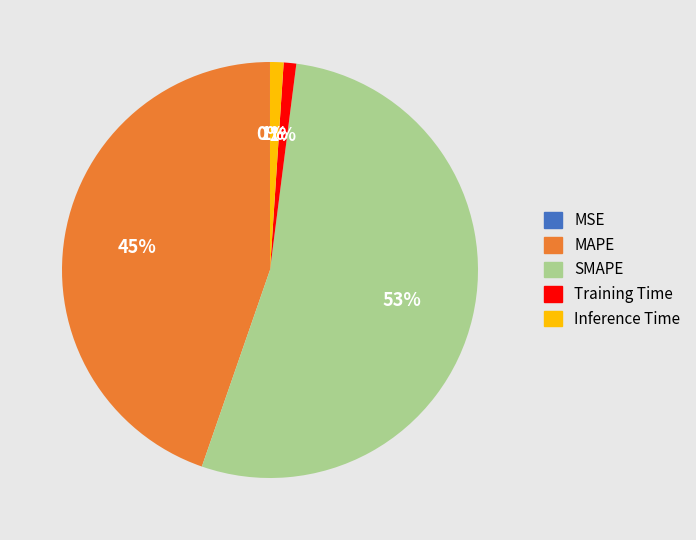

Is the sum of SMAPE and MAPE greater than half?

Yes